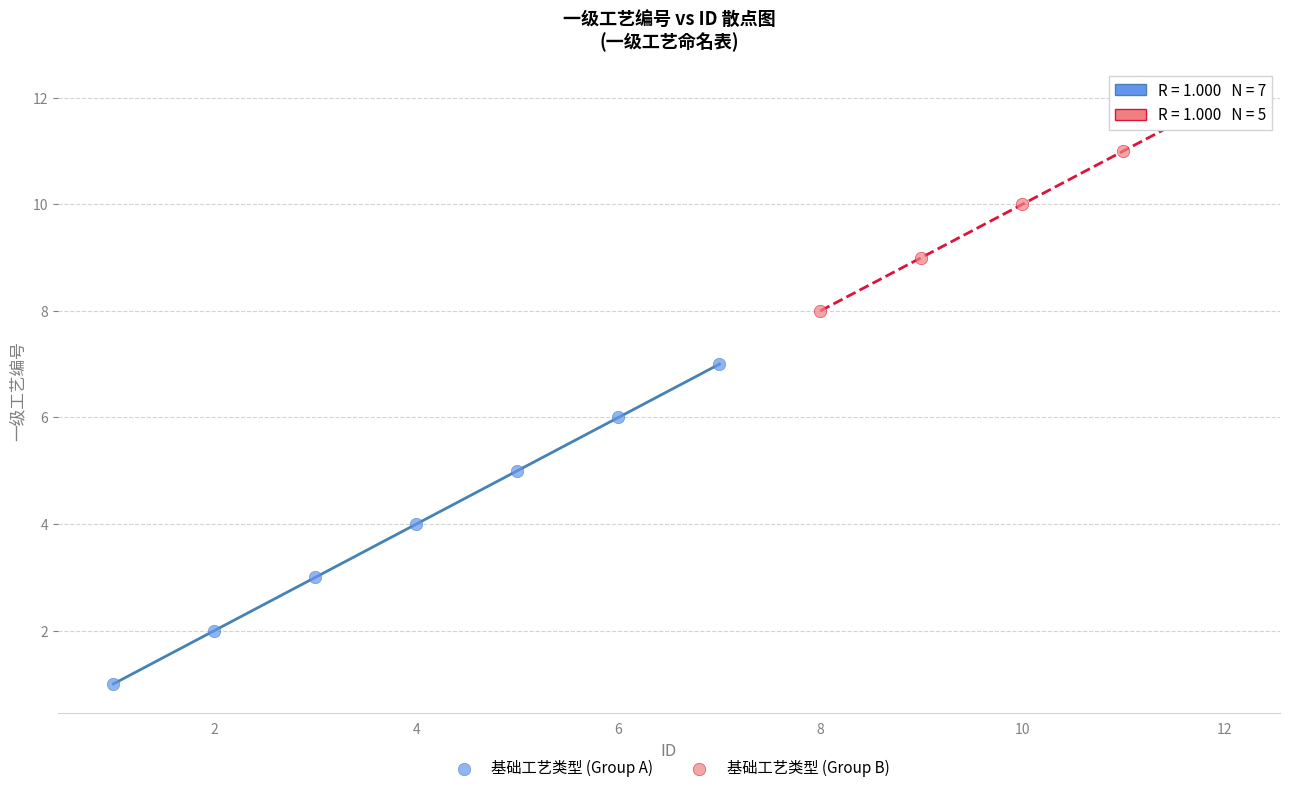

Which series contains the lowest Y value?

基础工艺类型 (Group A)